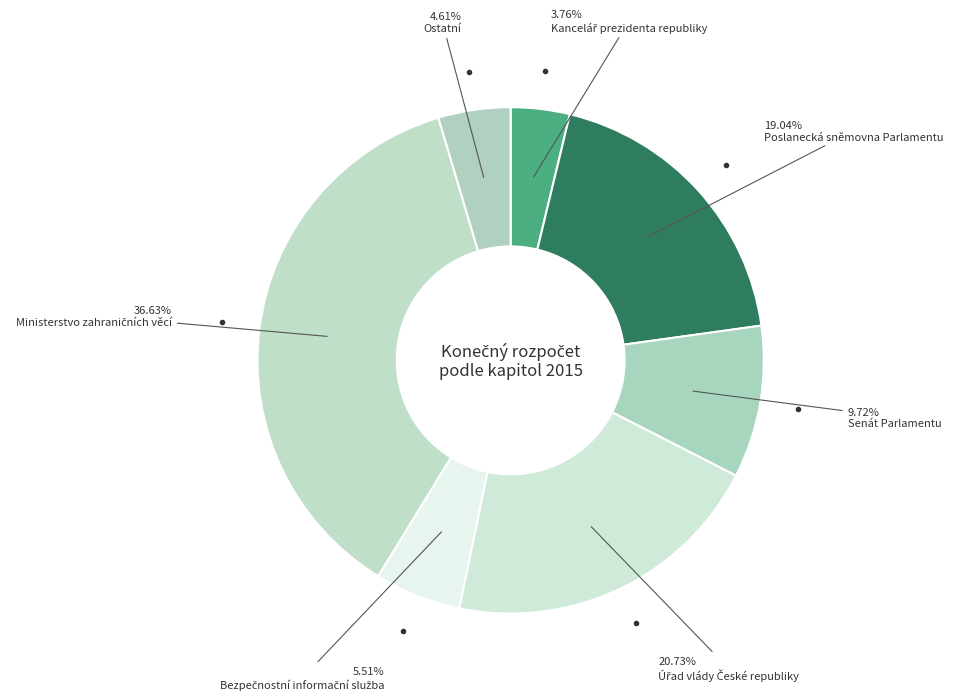

Count the number of slices in the pie.

7